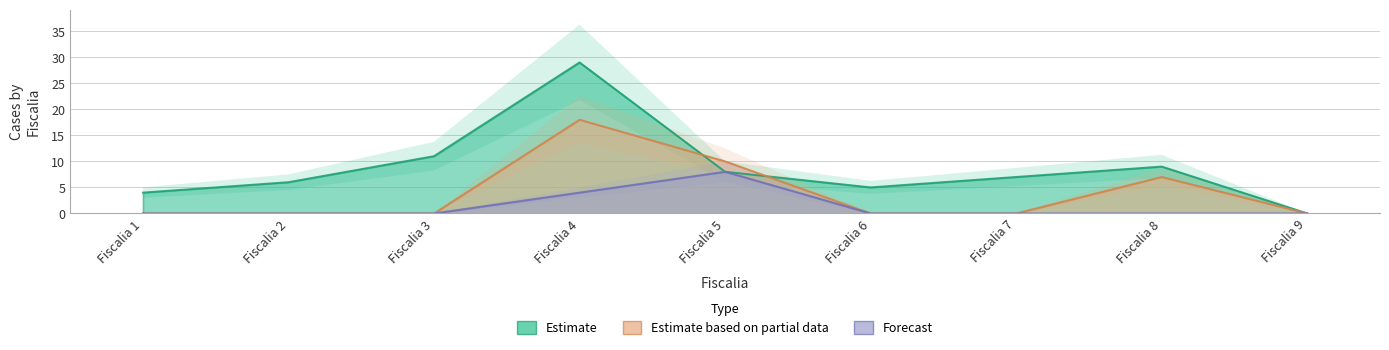

True or false: Grupo1 has more than 1 points higher than both neighbors.

True